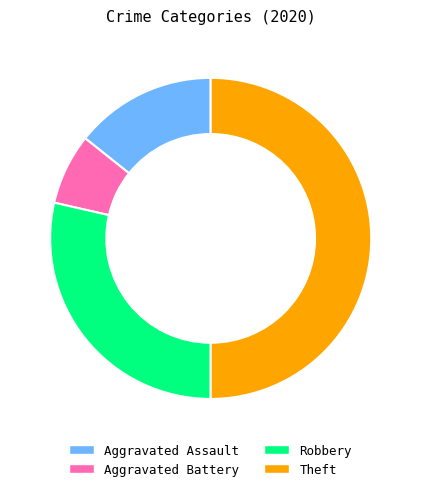

Is it true that Aggravated Assault is 14% of the pie?

True